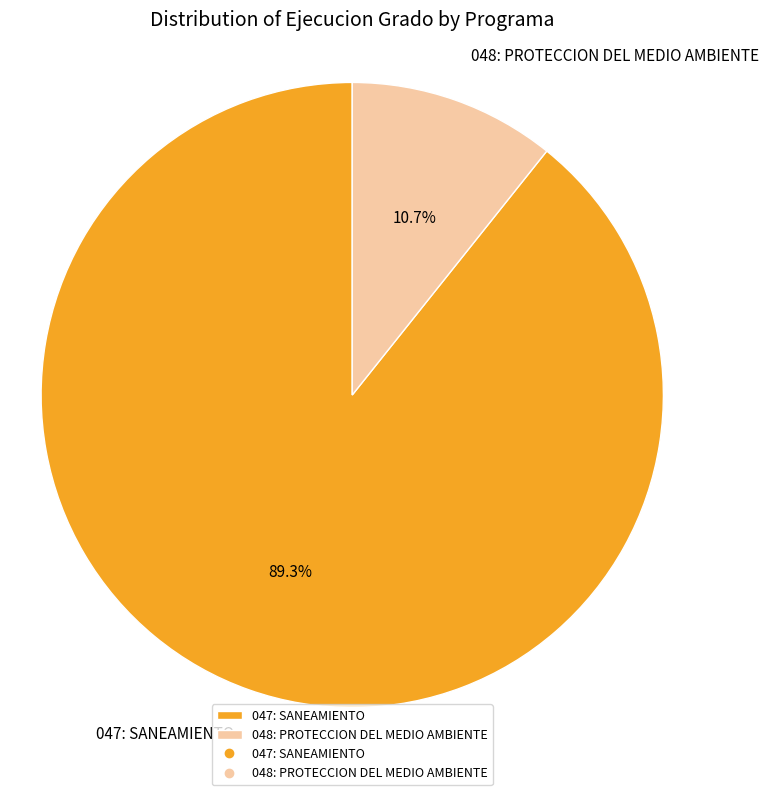

To the nearest percent, what is the average slice percentage?

50%